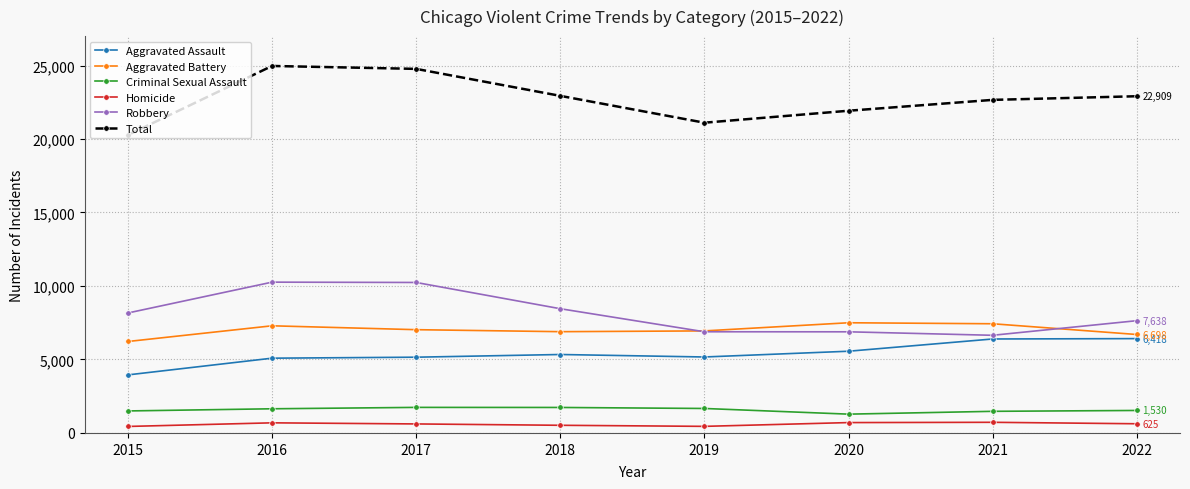

How many lines are shown in the chart?

6